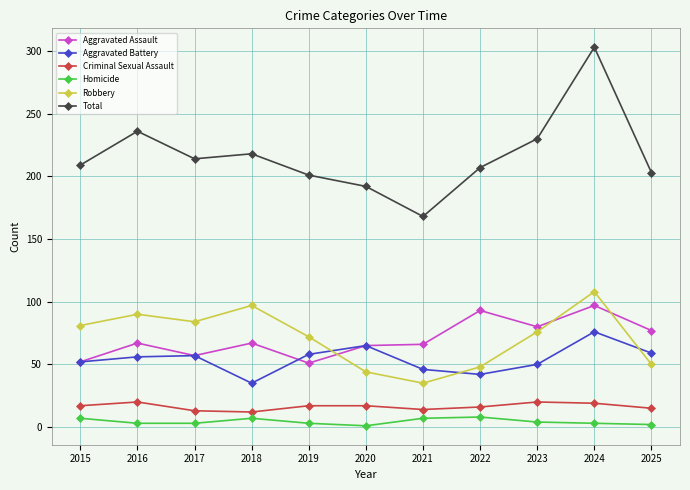

Is it true that Total equals 150 at 2023?

False